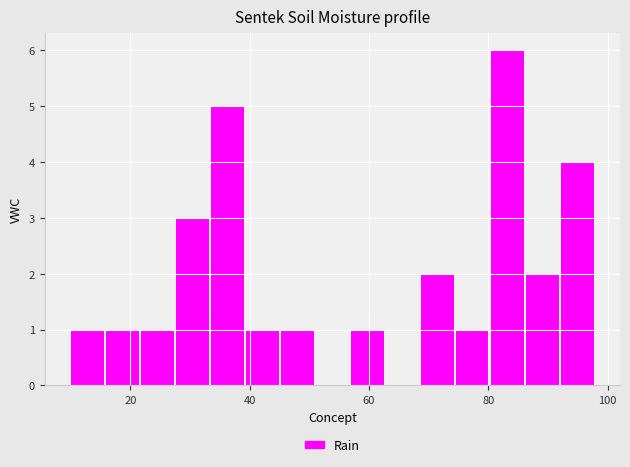

Read against the x-axis, roughly where is the centre of the tallest bar?

84